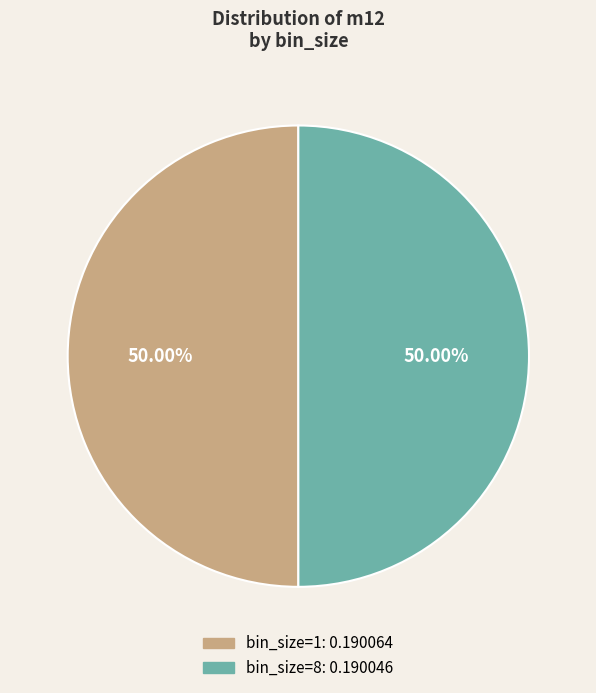

How many segments does this pie chart have?

2